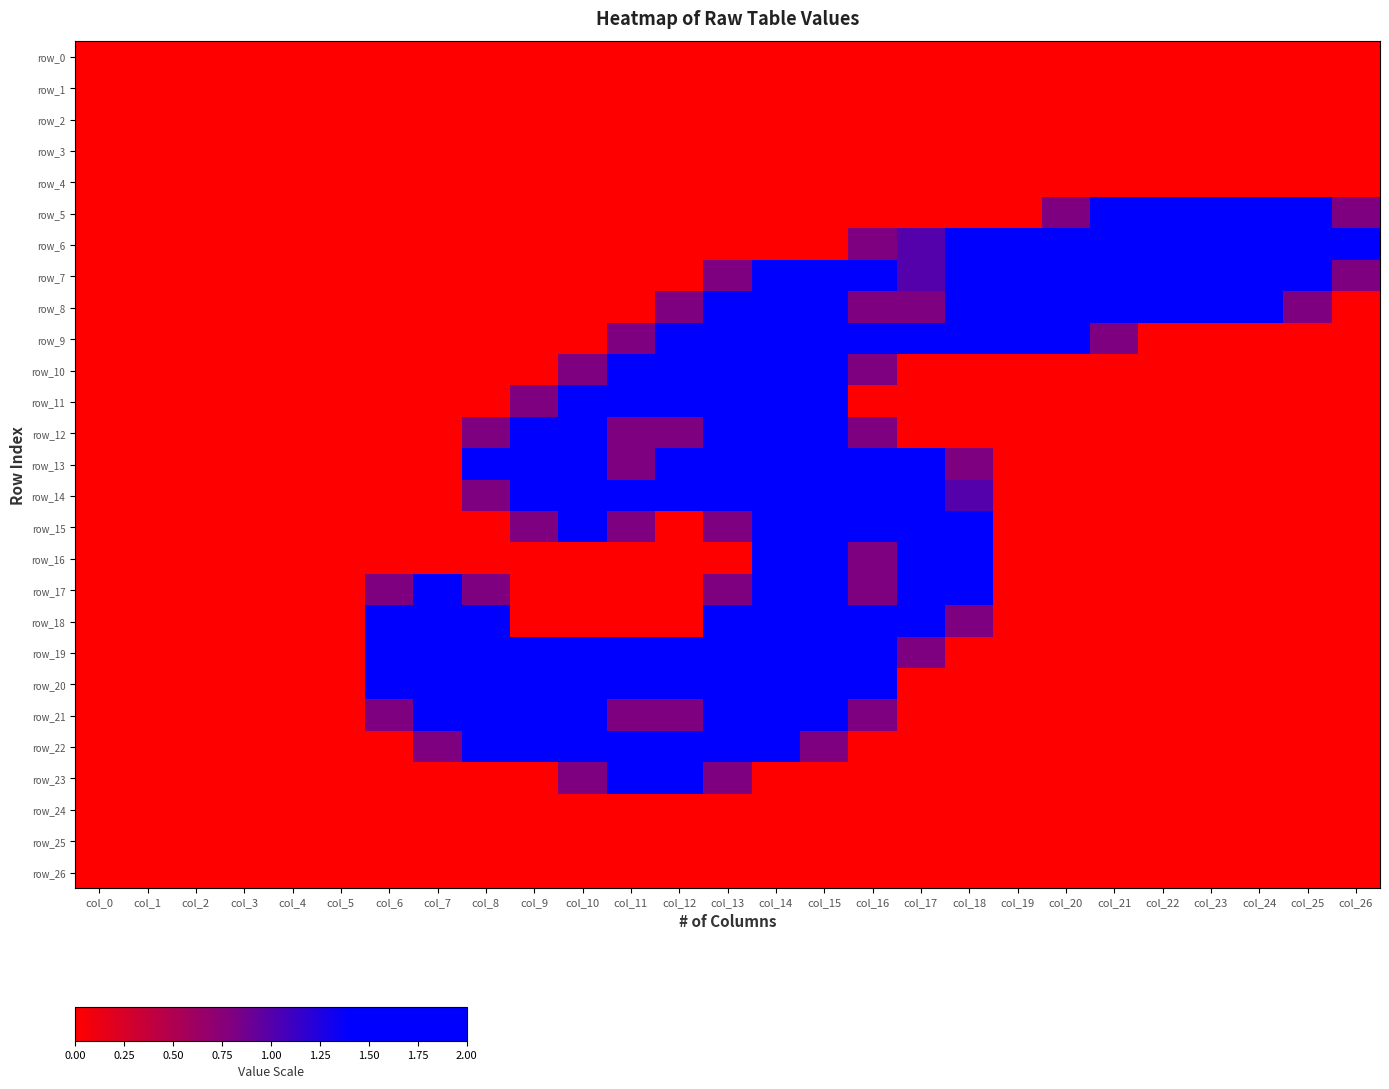

What is the sum of all row_18 values?

14.3